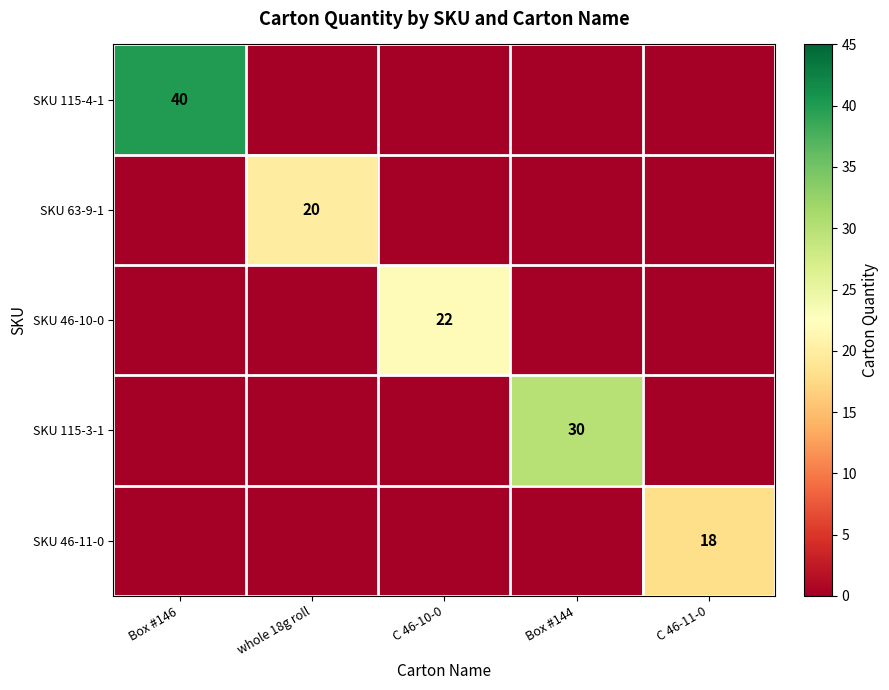

The SKU 46-10-0 series shows 33 at C 46-10-0. True or false?

False